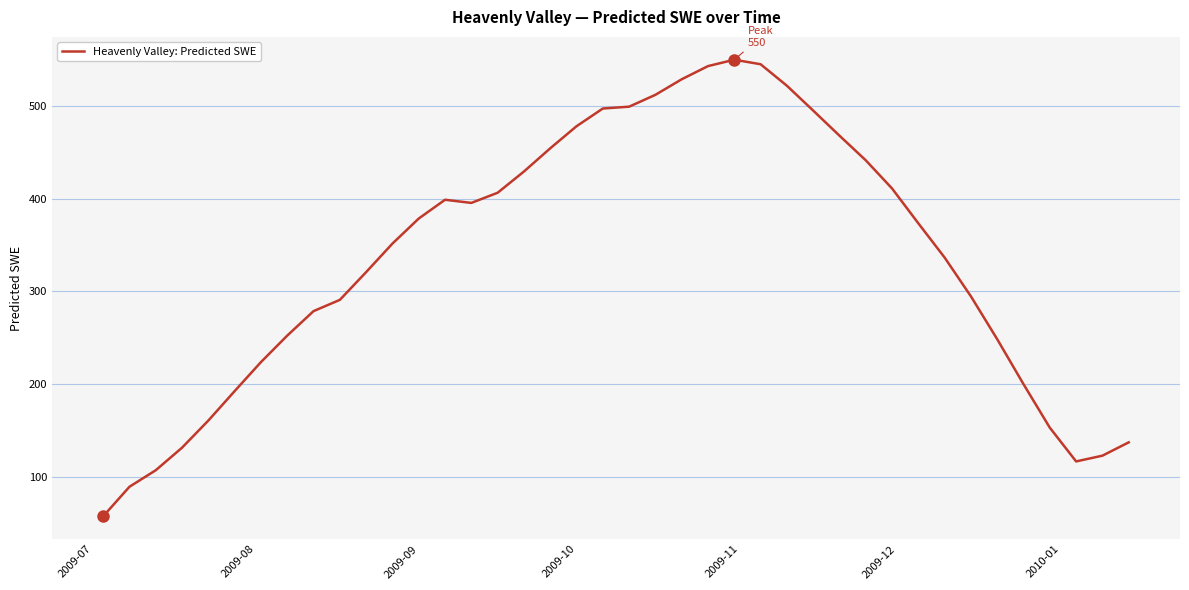

What is the greatest value displayed?

550.2